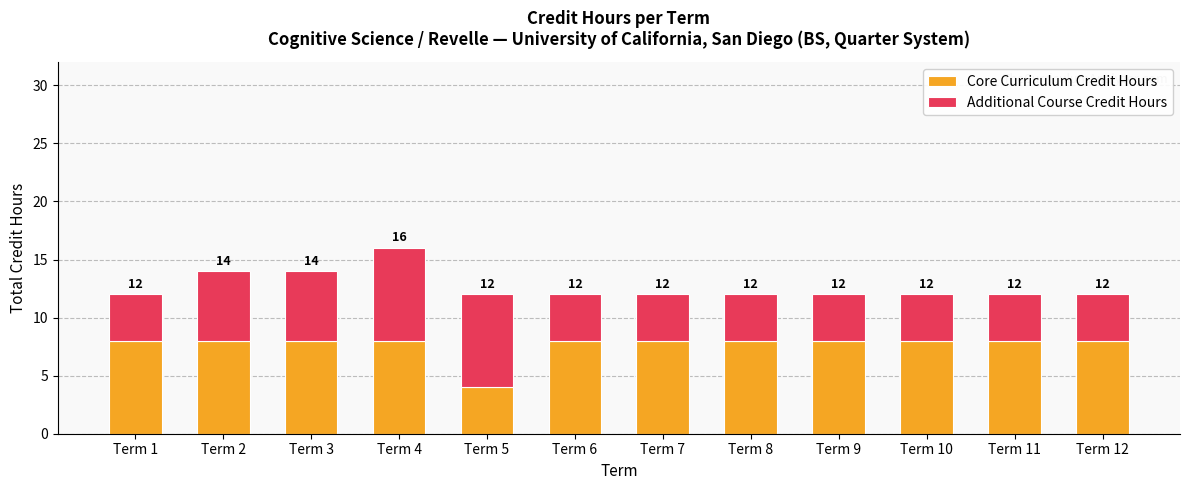

Are the bars horizontal?

No